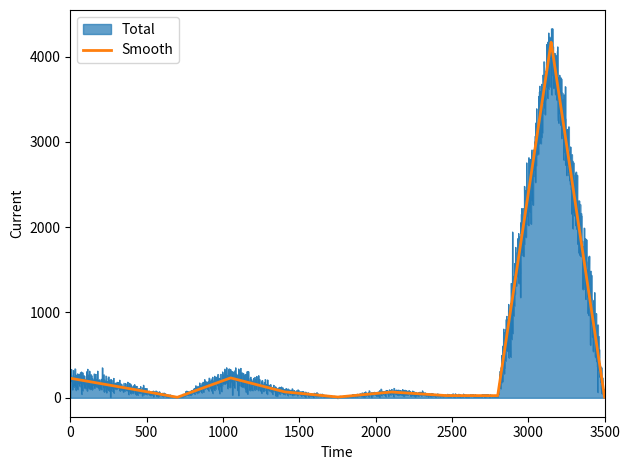

How many interior local peaks does the Smooth series have?

3